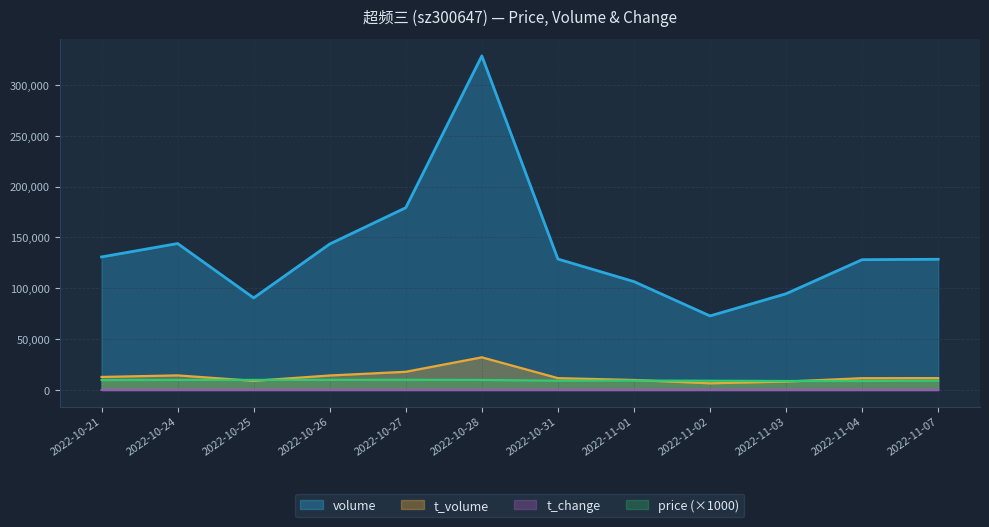

True or false: price and volume intersect in this chart.

False